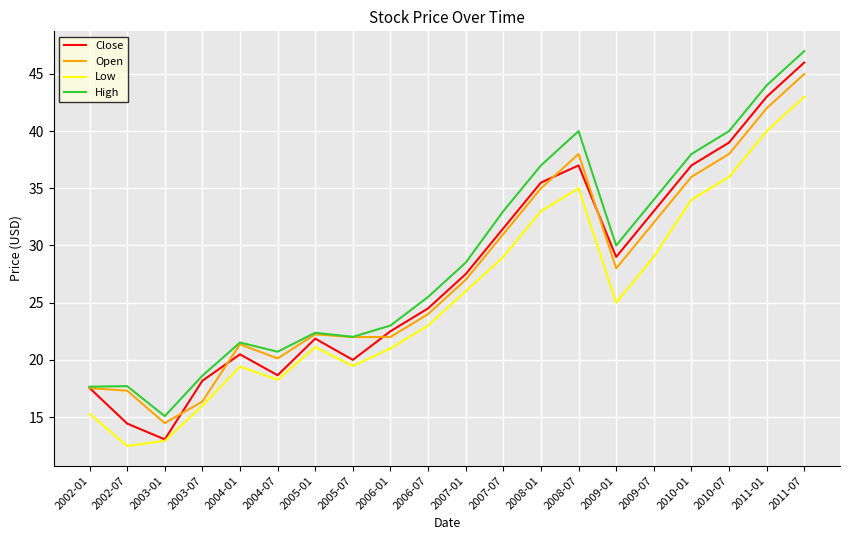

Read the Low value at 2010-01.

34.0